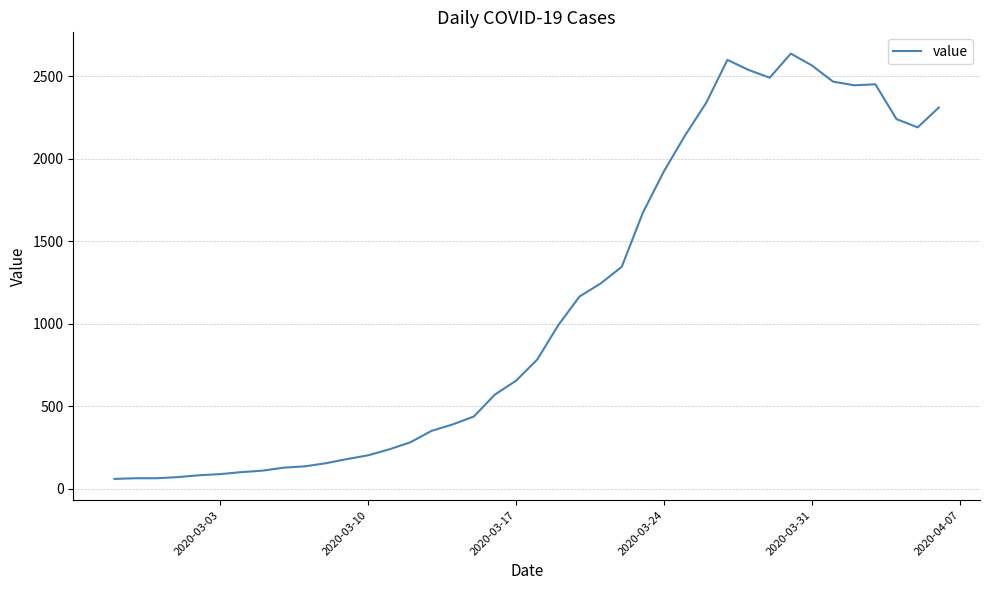

What is the difference between the second highest and second lowest values?

2535